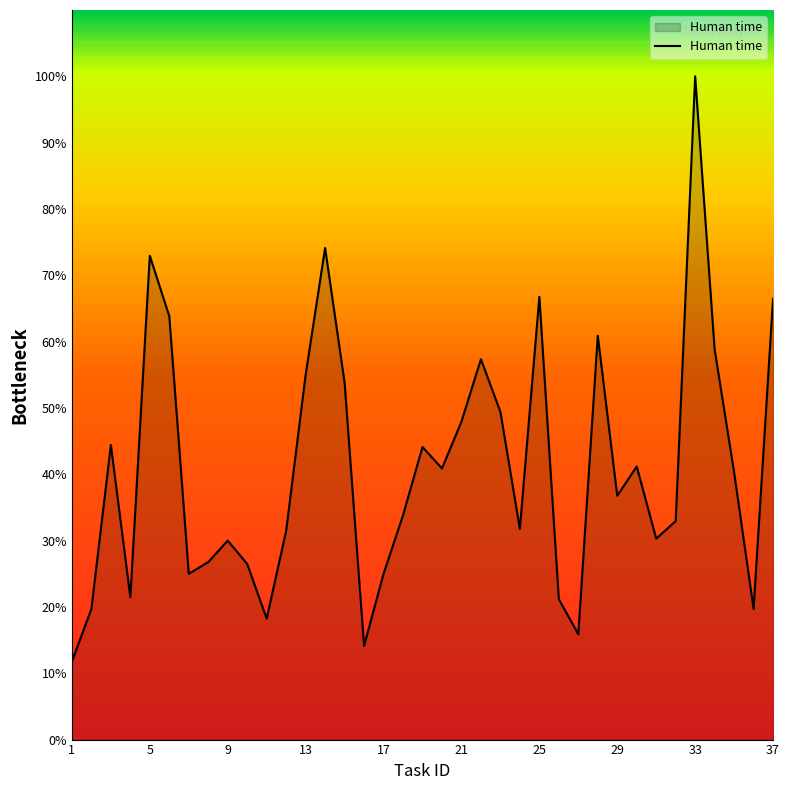

Does the chart display data point markers on the line(s)?

No